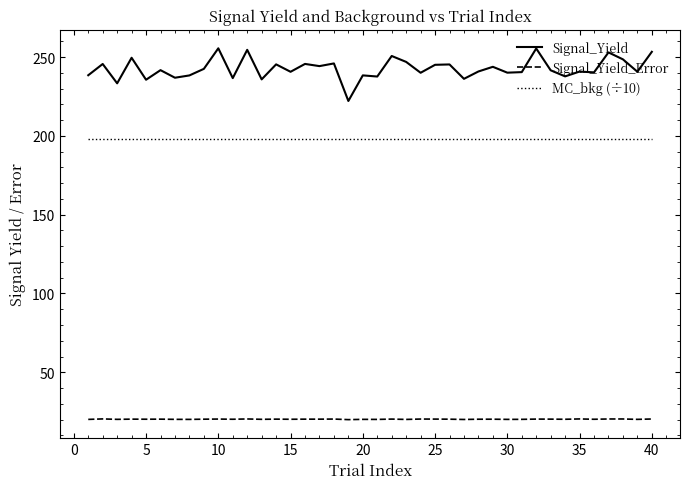

True or false: Signal_Yield and Signal_Yield_Error cross at least once.

False